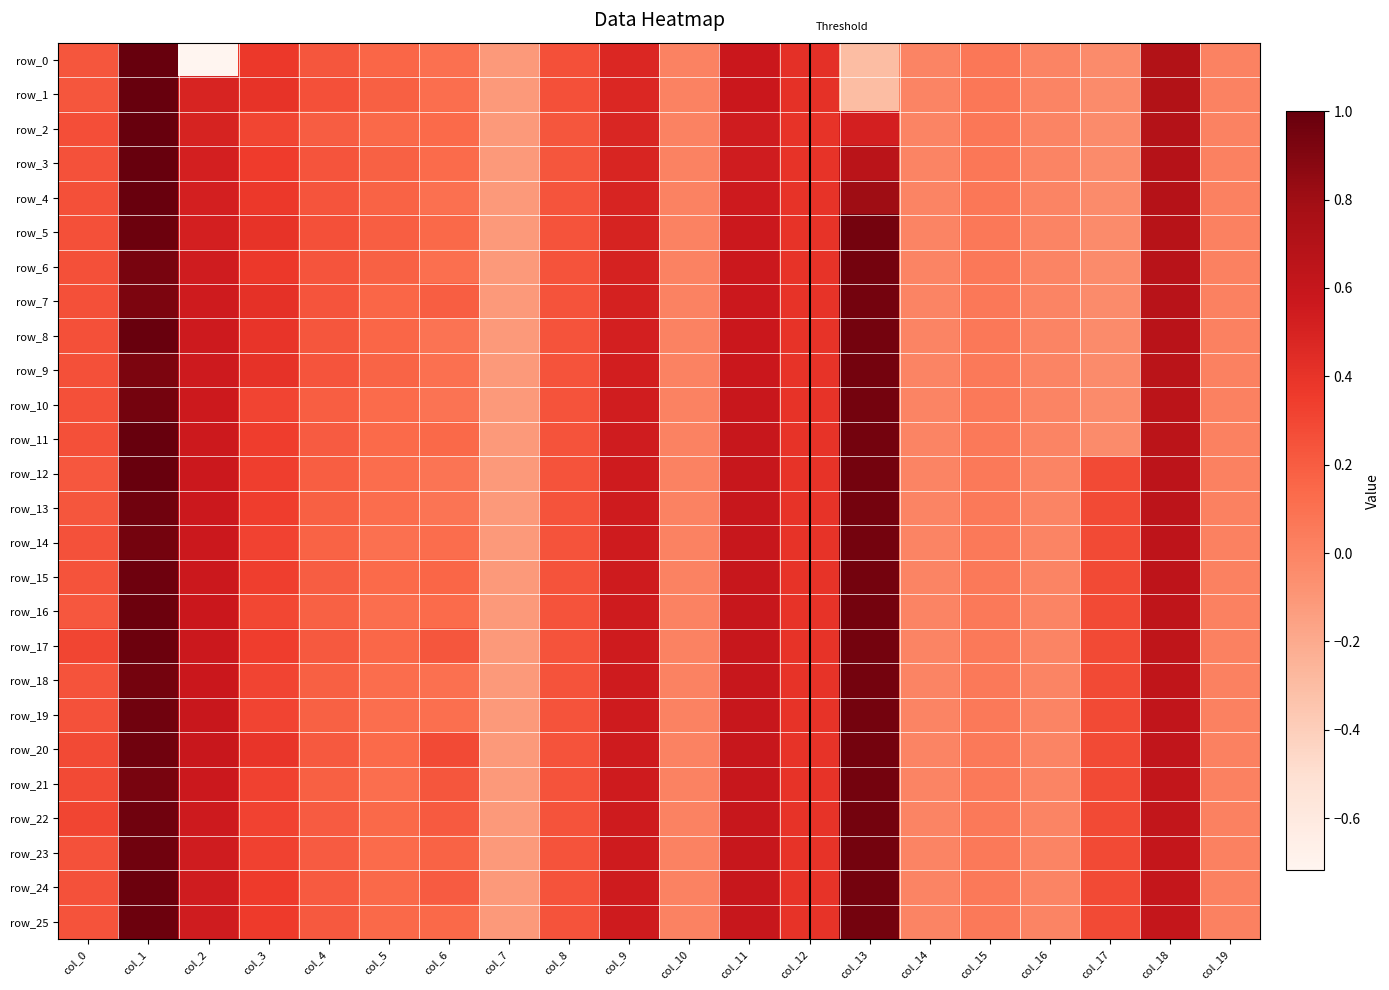

Reading right to left, transcribe all the data shown in this chart.

row_0: col_19=0.0	col_18=0.7	col_17=-0.0	col_16=-0.0	col_15=0.1	col_14=-0.0	col_13=-0.3	col_12=0.4	col_11=0.6	col_10=0.0	col_9=0.5	col_8=0.3	col_7=-0.1	col_6=0.1	col_5=0.2	col_4=0.2	col_3=0.4	col_2=-0.7	col_1=1.0	col_0=0.2
row_1: col_19=0.0	col_18=0.7	col_17=-0.0	col_16=-0.0	col_15=0.1	col_14=-0.0	col_13=-0.3	col_12=0.4	col_11=0.6	col_10=0.0	col_9=0.5	col_8=0.3	col_7=-0.1	col_6=0.1	col_5=0.2	col_4=0.3	col_3=0.4	col_2=0.5	col_1=1.0	col_0=0.2
row_2: col_19=0.0	col_18=0.7	col_17=-0.0	col_16=-0.0	col_15=0.1	col_14=-0.0	col_13=0.5	col_12=0.4	col_11=0.5	col_10=0.0	col_9=0.5	col_8=0.2	col_7=-0.1	col_6=0.1	col_5=0.1	col_4=0.2	col_3=0.3	col_2=0.5	col_1=1.0	col_0=0.3
row_3: col_19=0.0	col_18=0.7	col_17=-0.0	col_16=-0.0	col_15=0.1	col_14=-0.0	col_13=0.7	col_12=0.4	col_11=0.5	col_10=0.0	col_9=0.5	col_8=0.2	col_7=-0.1	col_6=0.1	col_5=0.2	col_4=0.2	col_3=0.4	col_2=0.5	col_1=1.0	col_0=0.3
row_4: col_19=0.0	col_18=0.7	col_17=-0.0	col_16=-0.0	col_15=0.1	col_14=-0.0	col_13=0.8	col_12=0.4	col_11=0.6	col_10=0.0	col_9=0.5	col_8=0.2	col_7=-0.1	col_6=0.1	col_5=0.2	col_4=0.2	col_3=0.4	col_2=0.5	col_1=1.0	col_0=0.3
row_5: col_19=0.0	col_18=0.7	col_17=-0.0	col_16=-0.0	col_15=0.1	col_14=-0.0	col_13=0.9	col_12=0.4	col_11=0.6	col_10=0.0	col_9=0.5	col_8=0.2	col_7=-0.1	col_6=0.1	col_5=0.2	col_4=0.3	col_3=0.4	col_2=0.5	col_1=1.0	col_0=0.3
row_6: col_19=0.0	col_18=0.7	col_17=-0.0	col_16=-0.0	col_15=0.1	col_14=-0.0	col_13=0.9	col_12=0.4	col_11=0.6	col_10=0.0	col_9=0.5	col_8=0.2	col_7=-0.1	col_6=0.1	col_5=0.2	col_4=0.2	col_3=0.4	col_2=0.5	col_1=0.9	col_0=0.3
row_7: col_19=0.0	col_18=0.7	col_17=-0.0	col_16=-0.0	col_15=0.1	col_14=-0.0	col_13=0.9	col_12=0.4	col_11=0.6	col_10=0.0	col_9=0.5	col_8=0.2	col_7=-0.1	col_6=0.2	col_5=0.2	col_4=0.2	col_3=0.4	col_2=0.5	col_1=0.9	col_0=0.3
row_8: col_19=0.0	col_18=0.7	col_17=-0.0	col_16=-0.0	col_15=0.1	col_14=-0.0	col_13=0.9	col_12=0.4	col_11=0.6	col_10=0.0	col_9=0.5	col_8=0.2	col_7=-0.1	col_6=0.1	col_5=0.2	col_4=0.2	col_3=0.4	col_2=0.6	col_1=1.0	col_0=0.3
row_9: col_19=0.0	col_18=0.7	col_17=-0.0	col_16=-0.0	col_15=0.1	col_14=-0.0	col_13=0.9	col_12=0.4	col_11=0.6	col_10=0.0	col_9=0.5	col_8=0.2	col_7=-0.1	col_6=0.1	col_5=0.2	col_4=0.2	col_3=0.4	col_2=0.6	col_1=0.9	col_0=0.3
row_10: col_19=0.0	col_18=0.7	col_17=-0.0	col_16=-0.0	col_15=0.1	col_14=-0.0	col_13=0.9	col_12=0.4	col_11=0.6	col_10=0.0	col_9=0.5	col_8=0.2	col_7=-0.1	col_6=0.1	col_5=0.1	col_4=0.2	col_3=0.3	col_2=0.6	col_1=0.9	col_0=0.3
row_11: col_19=0.0	col_18=0.7	col_17=-0.0	col_16=-0.0	col_15=0.1	col_14=-0.0	col_13=0.9	col_12=0.4	col_11=0.6	col_10=0.0	col_9=0.5	col_8=0.2	col_7=-0.1	col_6=0.1	col_5=0.1	col_4=0.2	col_3=0.3	col_2=0.6	col_1=1.0	col_0=0.3
row_12: col_19=0.0	col_18=0.6	col_17=0.3	col_16=-0.0	col_15=0.1	col_14=-0.0	col_13=0.9	col_12=0.4	col_11=0.6	col_10=0.0	col_9=0.5	col_8=0.2	col_7=-0.1	col_6=0.1	col_5=0.1	col_4=0.2	col_3=0.3	col_2=0.6	col_1=1.0	col_0=0.2
row_13: col_19=0.0	col_18=0.6	col_17=0.3	col_16=-0.0	col_15=0.1	col_14=-0.0	col_13=0.9	col_12=0.4	col_11=0.6	col_10=0.0	col_9=0.5	col_8=0.2	col_7=-0.1	col_6=0.1	col_5=0.1	col_4=0.2	col_3=0.3	col_2=0.6	col_1=1.0	col_0=0.2
row_14: col_19=0.0	col_18=0.6	col_17=0.3	col_16=-0.0	col_15=0.1	col_14=-0.0	col_13=0.9	col_12=0.4	col_11=0.6	col_10=0.0	col_9=0.5	col_8=0.2	col_7=-0.1	col_6=0.1	col_5=0.1	col_4=0.2	col_3=0.3	col_2=0.6	col_1=0.9	col_0=0.3
row_15: col_19=0.0	col_18=0.6	col_17=0.3	col_16=-0.0	col_15=0.1	col_14=-0.0	col_13=0.9	col_12=0.4	col_11=0.6	col_10=0.0	col_9=0.5	col_8=0.2	col_7=-0.1	col_6=0.2	col_5=0.1	col_4=0.2	col_3=0.3	col_2=0.6	col_1=1.0	col_0=0.2
row_16: col_19=0.0	col_18=0.6	col_17=0.3	col_16=-0.0	col_15=0.1	col_14=-0.0	col_13=0.9	col_12=0.4	col_11=0.6	col_10=0.0	col_9=0.5	col_8=0.2	col_7=-0.1	col_6=0.1	col_5=0.1	col_4=0.2	col_3=0.3	col_2=0.6	col_1=1.0	col_0=0.2
row_17: col_19=0.0	col_18=0.6	col_17=0.3	col_16=-0.0	col_15=0.1	col_14=-0.0	col_13=0.9	col_12=0.4	col_11=0.6	col_10=0.0	col_9=0.5	col_8=0.2	col_7=-0.1	col_6=0.2	col_5=0.2	col_4=0.2	col_3=0.3	col_2=0.6	col_1=1.0	col_0=0.3
row_18: col_19=0.0	col_18=0.6	col_17=0.3	col_16=-0.0	col_15=0.1	col_14=-0.0	col_13=0.9	col_12=0.4	col_11=0.6	col_10=0.0	col_9=0.5	col_8=0.2	col_7=-0.1	col_6=0.1	col_5=0.1	col_4=0.2	col_3=0.3	col_2=0.6	col_1=0.9	col_0=0.2
row_19: col_19=0.0	col_18=0.6	col_17=0.3	col_16=-0.0	col_15=0.1	col_14=-0.0	col_13=0.9	col_12=0.4	col_11=0.6	col_10=0.0	col_9=0.5	col_8=0.2	col_7=-0.1	col_6=0.1	col_5=0.1	col_4=0.2	col_3=0.3	col_2=0.6	col_1=1.0	col_0=0.2
row_20: col_19=0.0	col_18=0.6	col_17=0.3	col_16=-0.0	col_15=0.1	col_14=-0.0	col_13=0.9	col_12=0.4	col_11=0.6	col_10=0.0	col_9=0.5	col_8=0.2	col_7=-0.1	col_6=0.3	col_5=0.1	col_4=0.2	col_3=0.4	col_2=0.6	col_1=1.0	col_0=0.3
row_21: col_19=0.0	col_18=0.6	col_17=0.3	col_16=-0.0	col_15=0.1	col_14=-0.0	col_13=0.9	col_12=0.4	col_11=0.6	col_10=0.0	col_9=0.5	col_8=0.2	col_7=-0.1	col_6=0.2	col_5=0.1	col_4=0.2	col_3=0.3	col_2=0.6	col_1=0.9	col_0=0.3
row_22: col_19=0.0	col_18=0.6	col_17=0.3	col_16=-0.0	col_15=0.1	col_14=-0.0	col_13=0.9	col_12=0.4	col_11=0.6	col_10=0.0	col_9=0.5	col_8=0.2	col_7=-0.1	col_6=0.2	col_5=0.1	col_4=0.2	col_3=0.3	col_2=0.6	col_1=1.0	col_0=0.3
row_23: col_19=0.0	col_18=0.6	col_17=0.3	col_16=-0.0	col_15=0.1	col_14=-0.0	col_13=0.9	col_12=0.4	col_11=0.6	col_10=0.0	col_9=0.5	col_8=0.2	col_7=-0.1	col_6=0.2	col_5=0.1	col_4=0.2	col_3=0.3	col_2=0.5	col_1=1.0	col_0=0.2
row_24: col_19=0.0	col_18=0.6	col_17=0.3	col_16=-0.0	col_15=0.1	col_14=-0.0	col_13=0.9	col_12=0.4	col_11=0.6	col_10=0.0	col_9=0.5	col_8=0.2	col_7=-0.1	col_6=0.2	col_5=0.1	col_4=0.2	col_3=0.4	col_2=0.5	col_1=1.0	col_0=0.2
row_25: col_19=0.0	col_18=0.6	col_17=0.3	col_16=-0.0	col_15=0.1	col_14=-0.0	col_13=0.9	col_12=0.4	col_11=0.6	col_10=0.0	col_9=0.5	col_8=0.2	col_7=-0.1	col_6=0.1	col_5=0.1	col_4=0.2	col_3=0.4	col_2=0.5	col_1=1.0	col_0=0.2